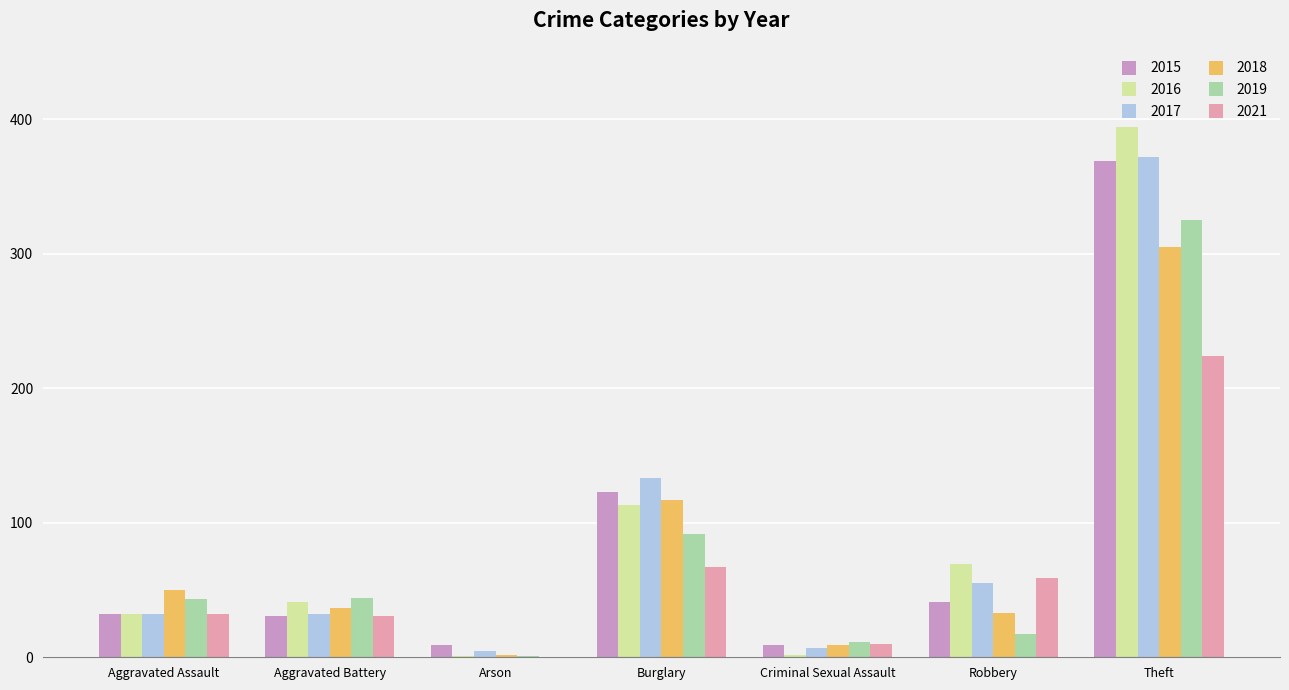

What is the total value across all series at Burglary?

645